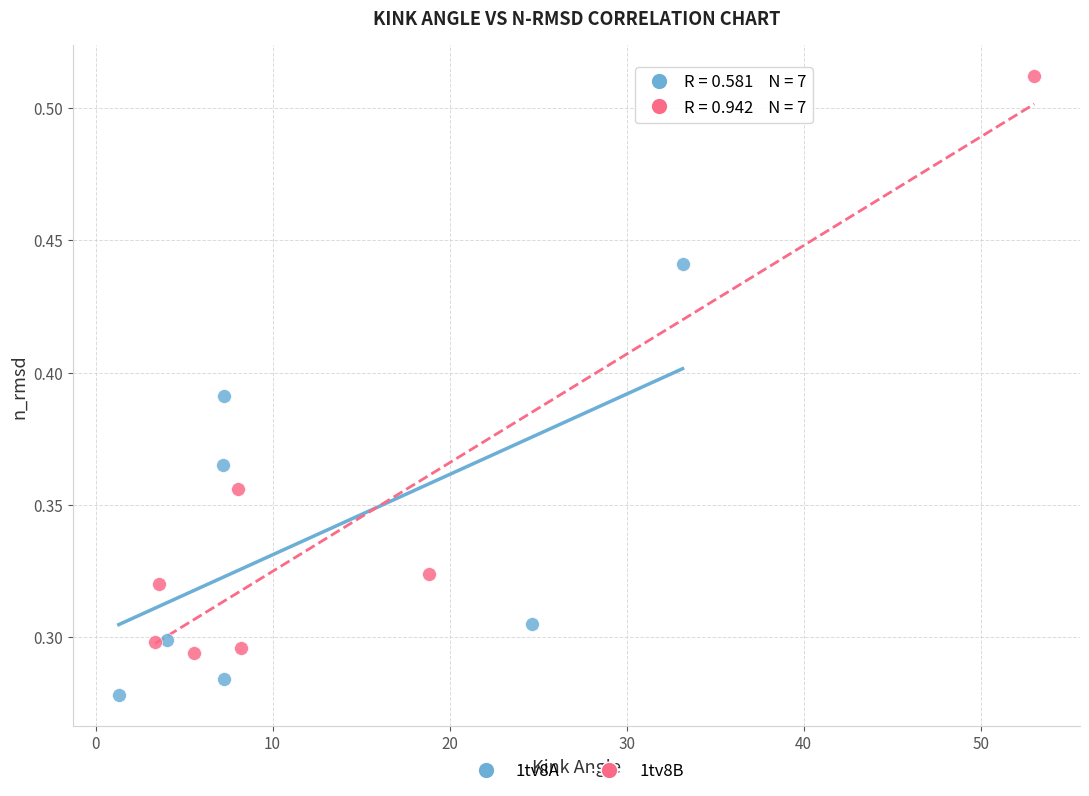

Which series contains the highest Y value?

1tv8B